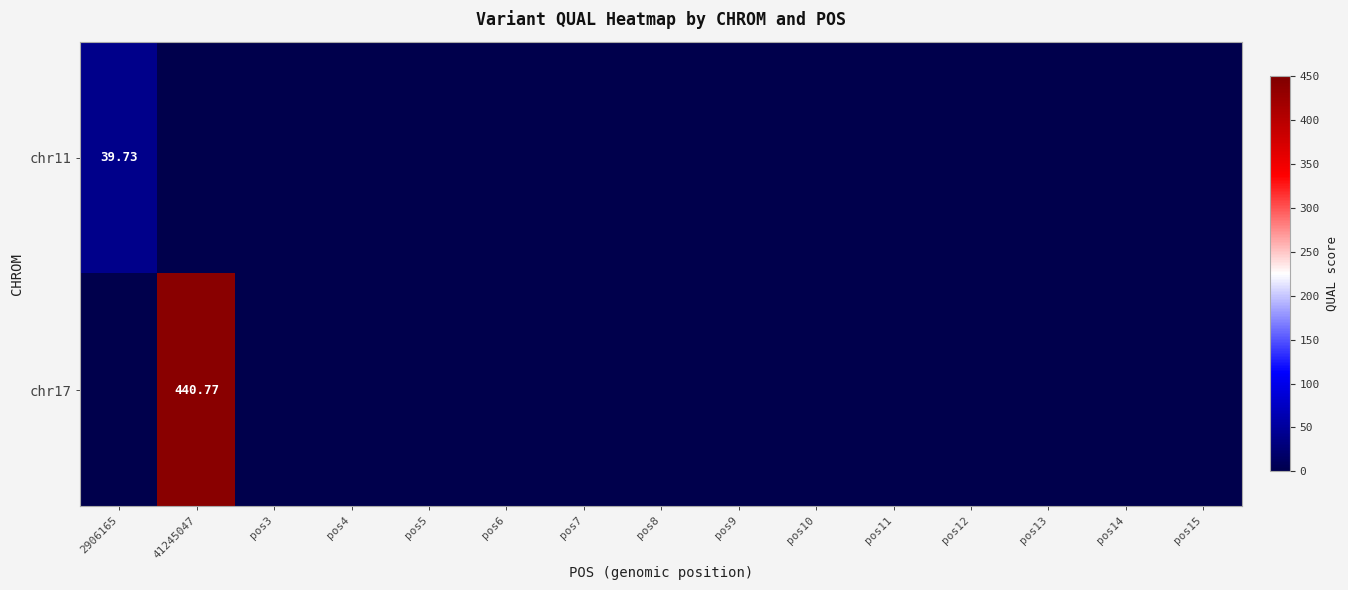

What is the average value of the chr17 series?

29.4